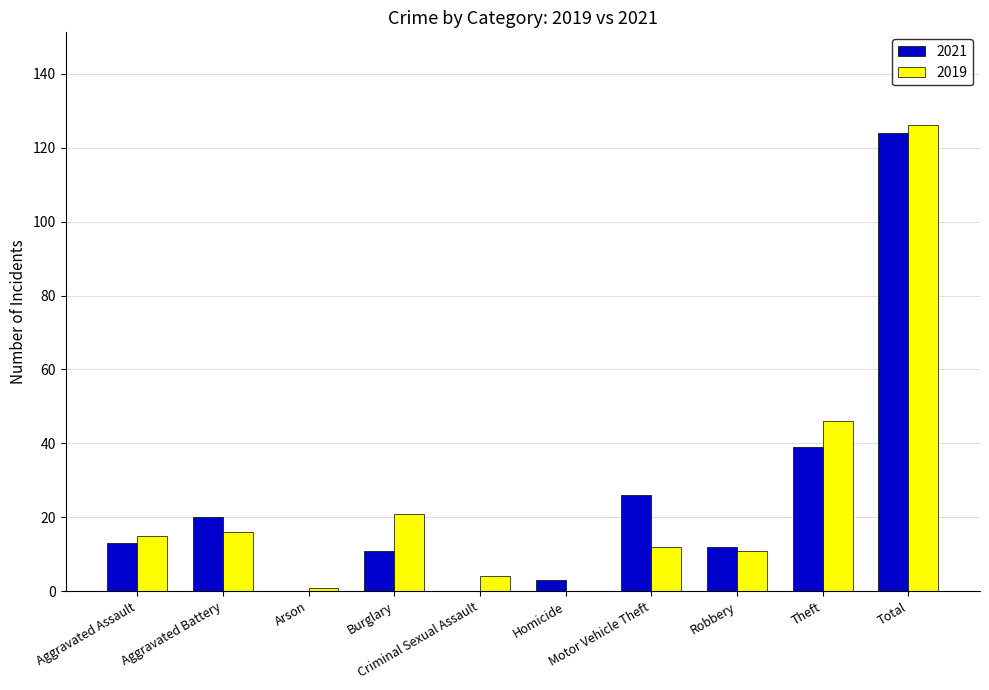

Which category has the highest value in the 2019 series?

Total